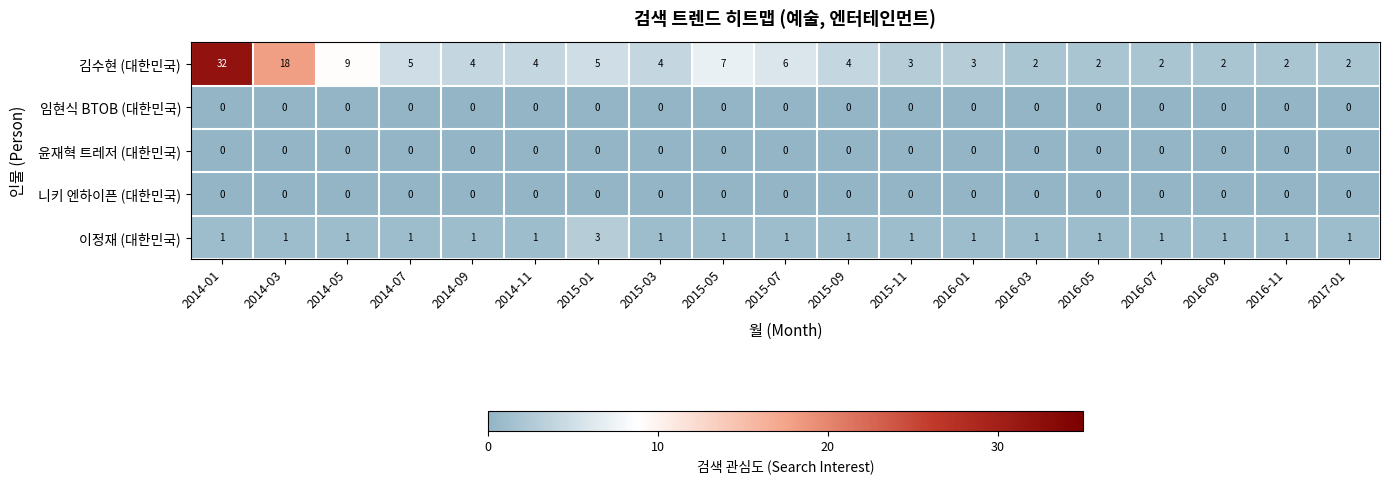

True or false: 김수현 (대한민국) has a value of 7 at 2015-03.

False